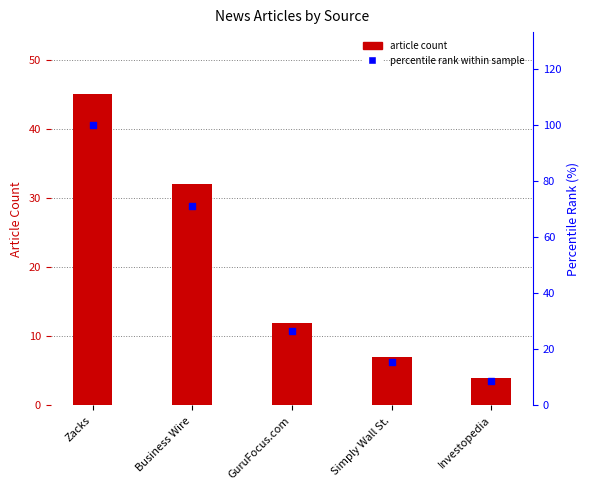

At which category is the sum across all series the highest?

Zacks